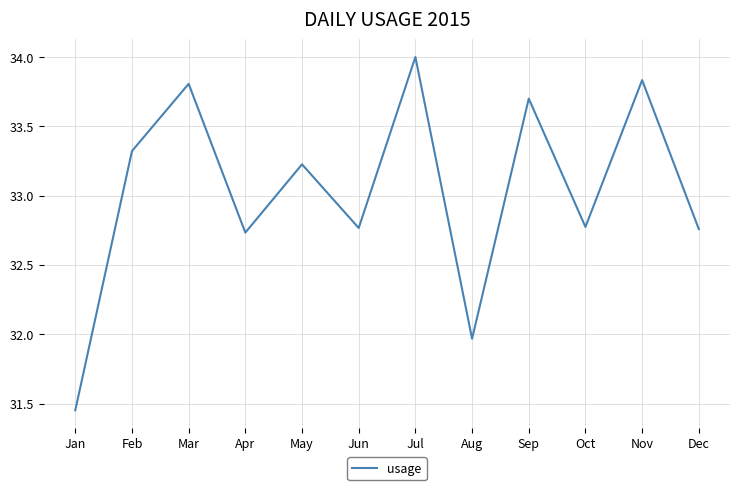

Is it true that the value at Mar is 59.4?

False